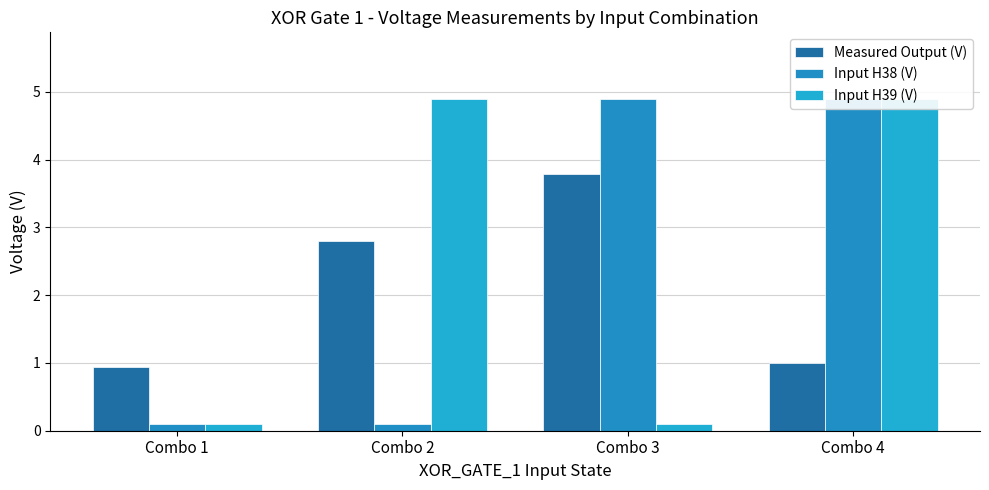

What is the greatest value displayed?

4.9